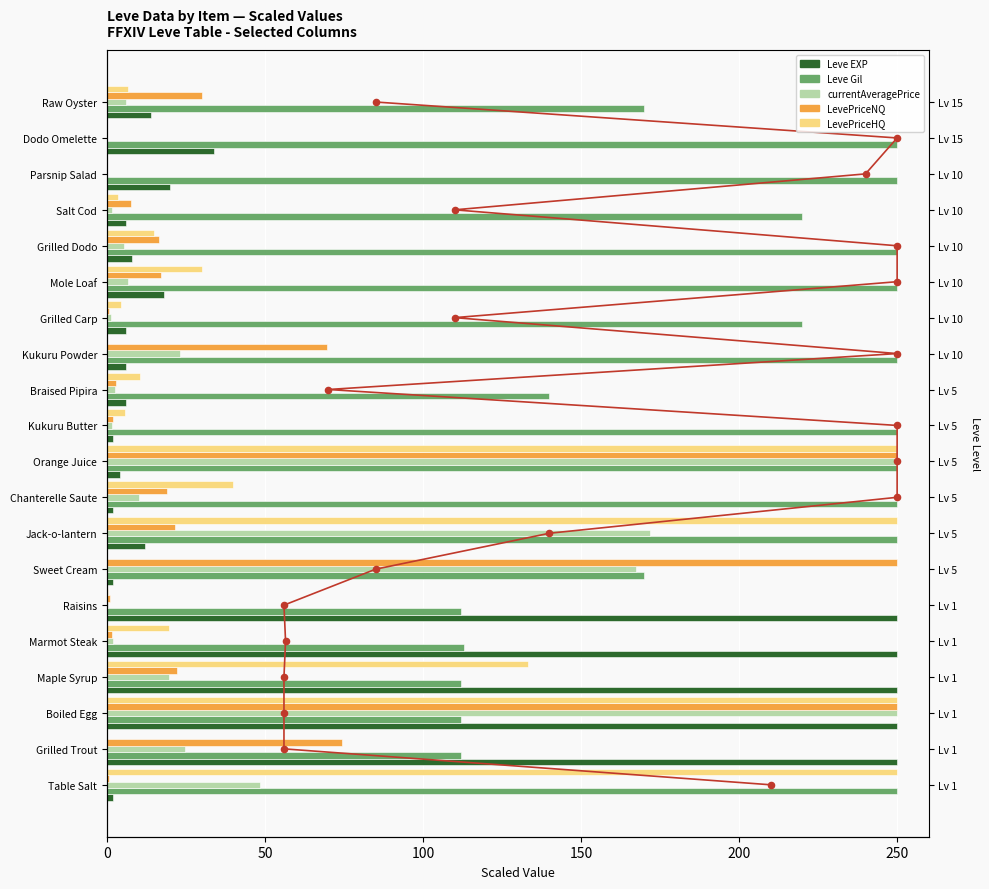

Which series has the largest total across all categories?

Leve Gil